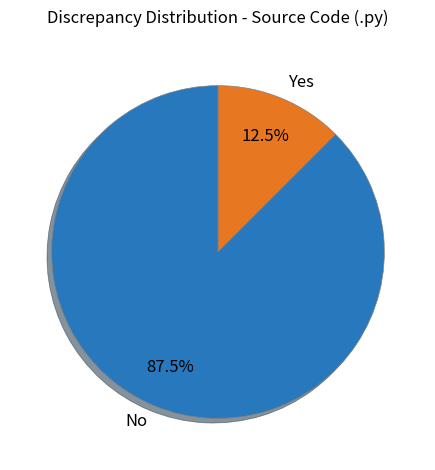

What percentage is NOT represented by Yes?

87.5%